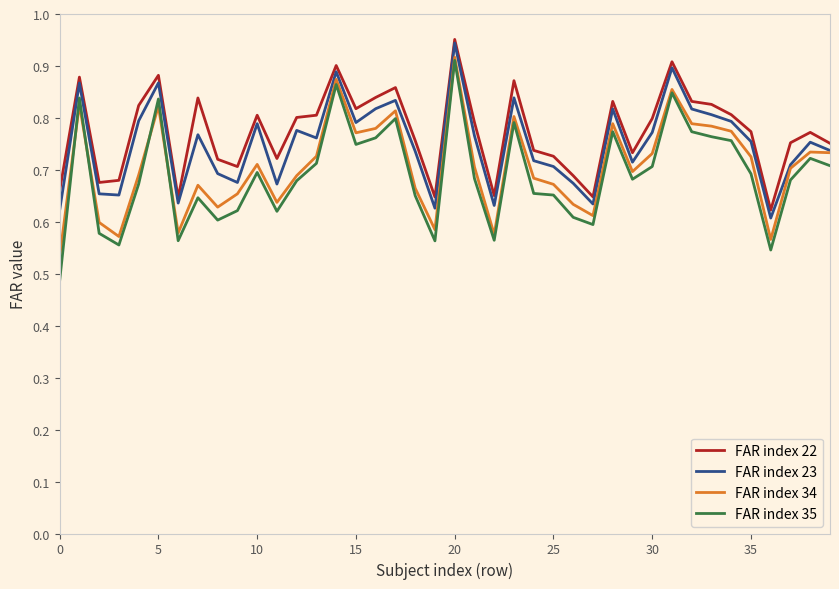

At how many categories does at least one series exceed 0?

40